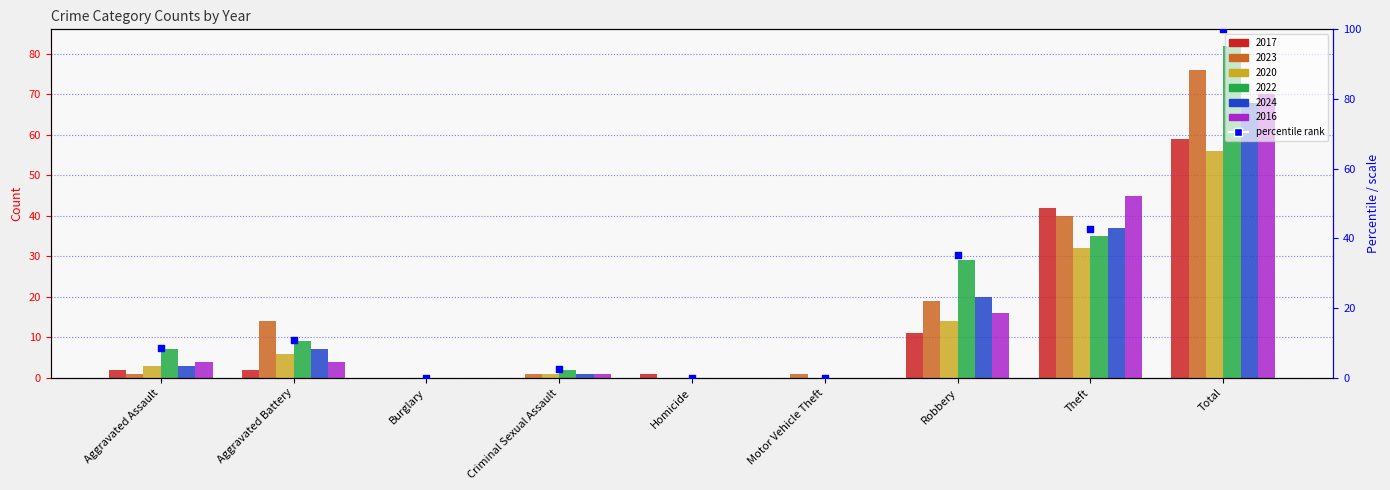

What is the change in value from Motor Vehicle Theft to Robbery?

+35.4